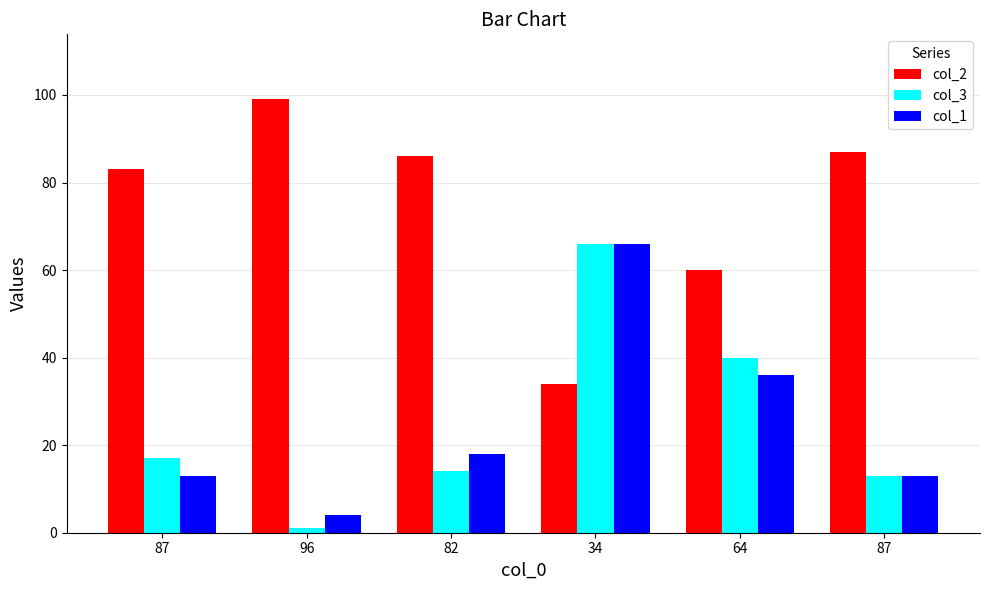

How many distinct data groups are displayed?

3